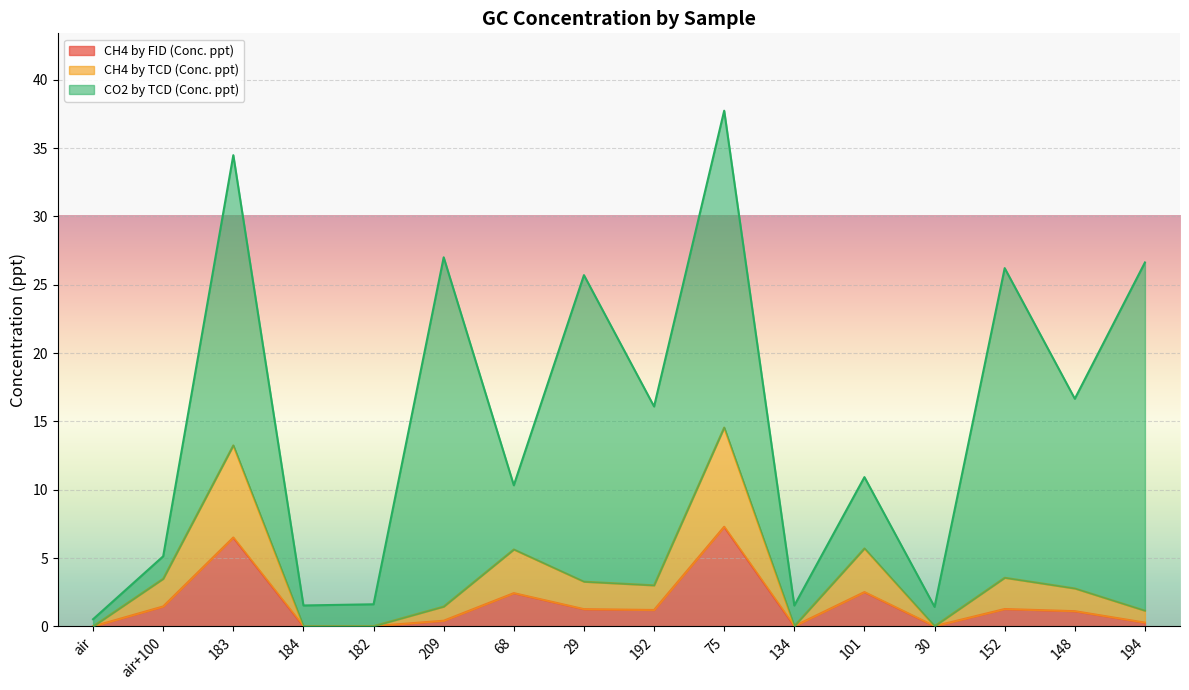

True or false: CH4 by FID (Conc. ppt) and CH4 by TCD (Conc. ppt) cross at least once.

False